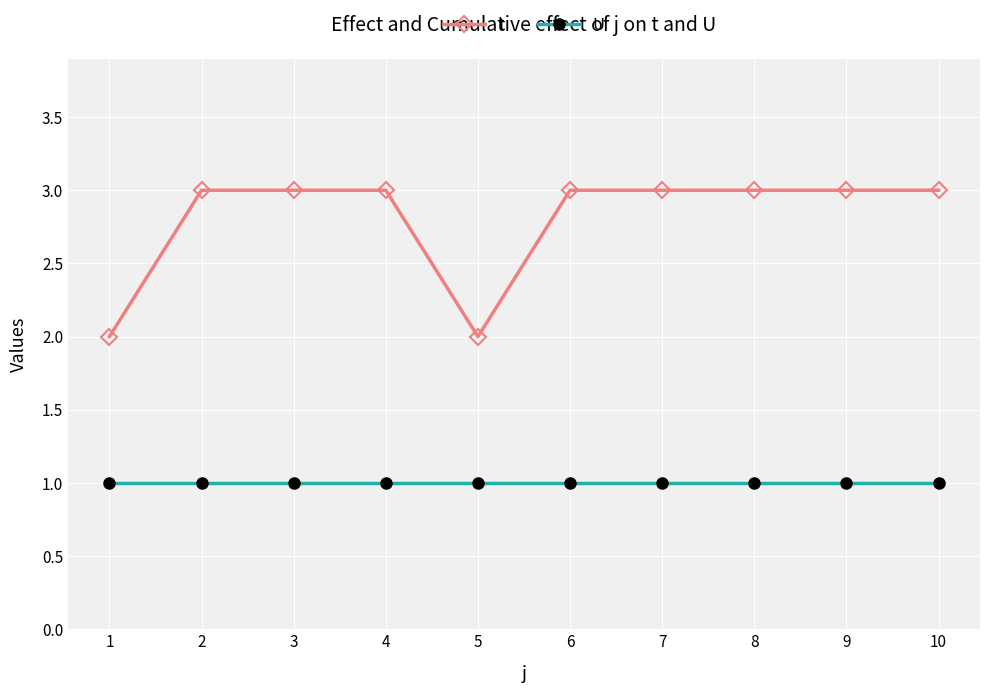

What is the highest value of the t series?

3